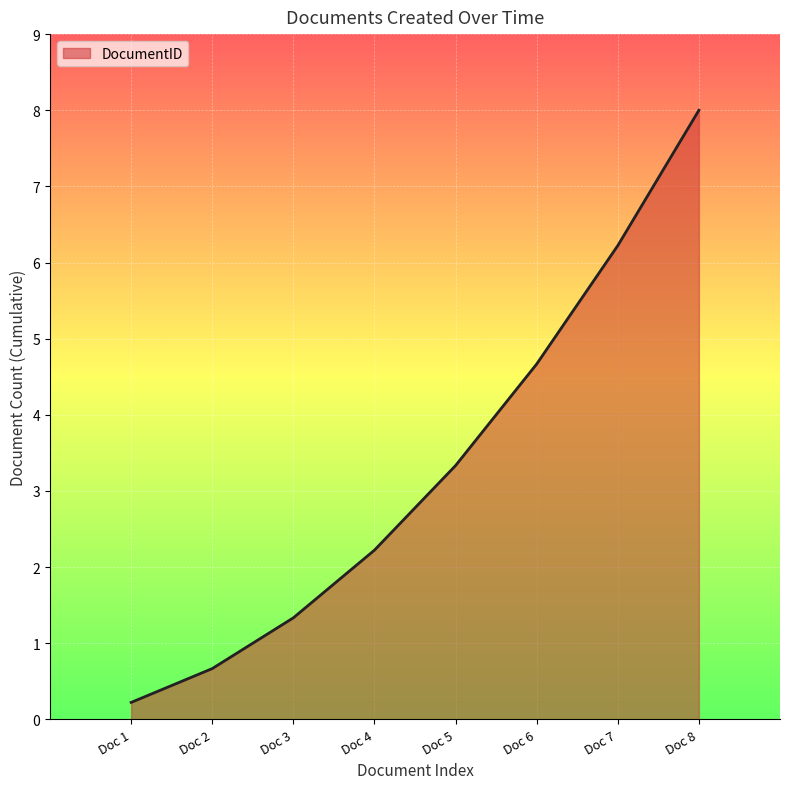

What is the maximum value shown in the chart?

8.0